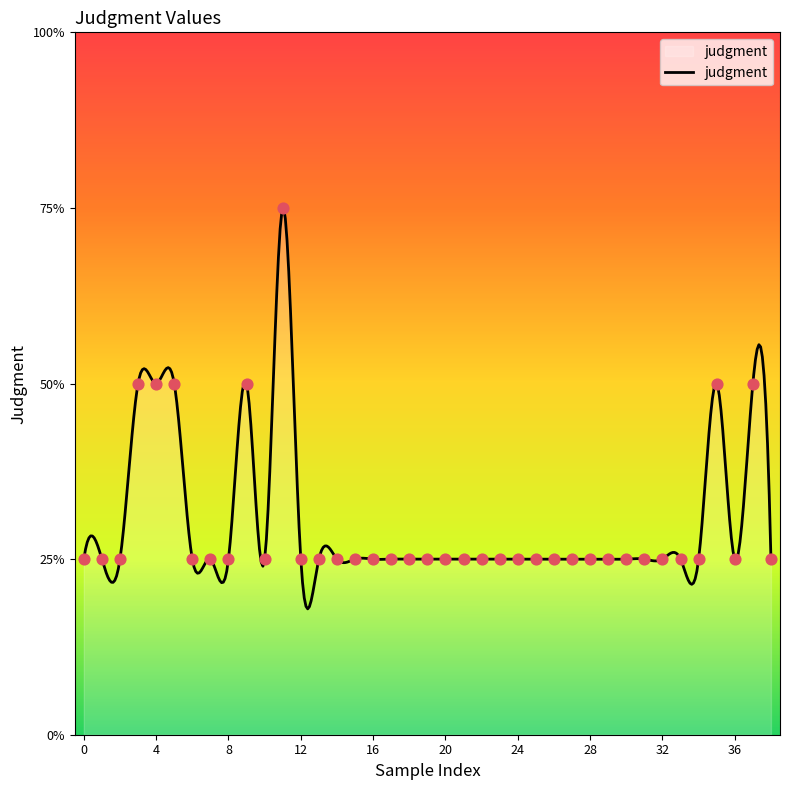

Approximately how many times larger is the value at 30 compared to 5?

0.5